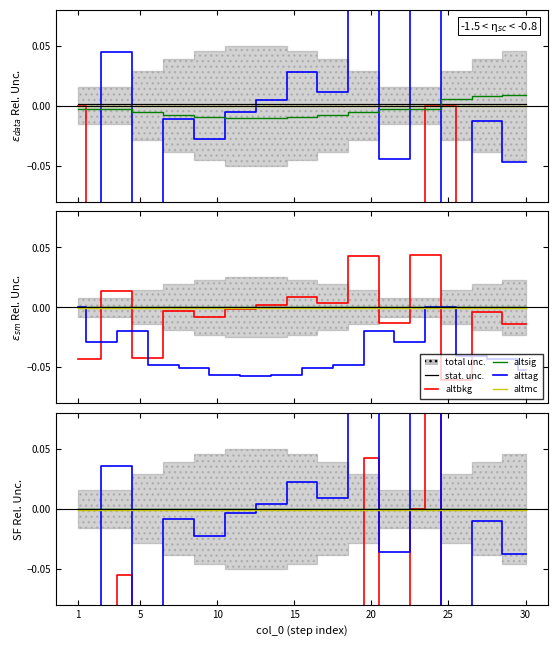

What is the greatest value displayed?

0.1